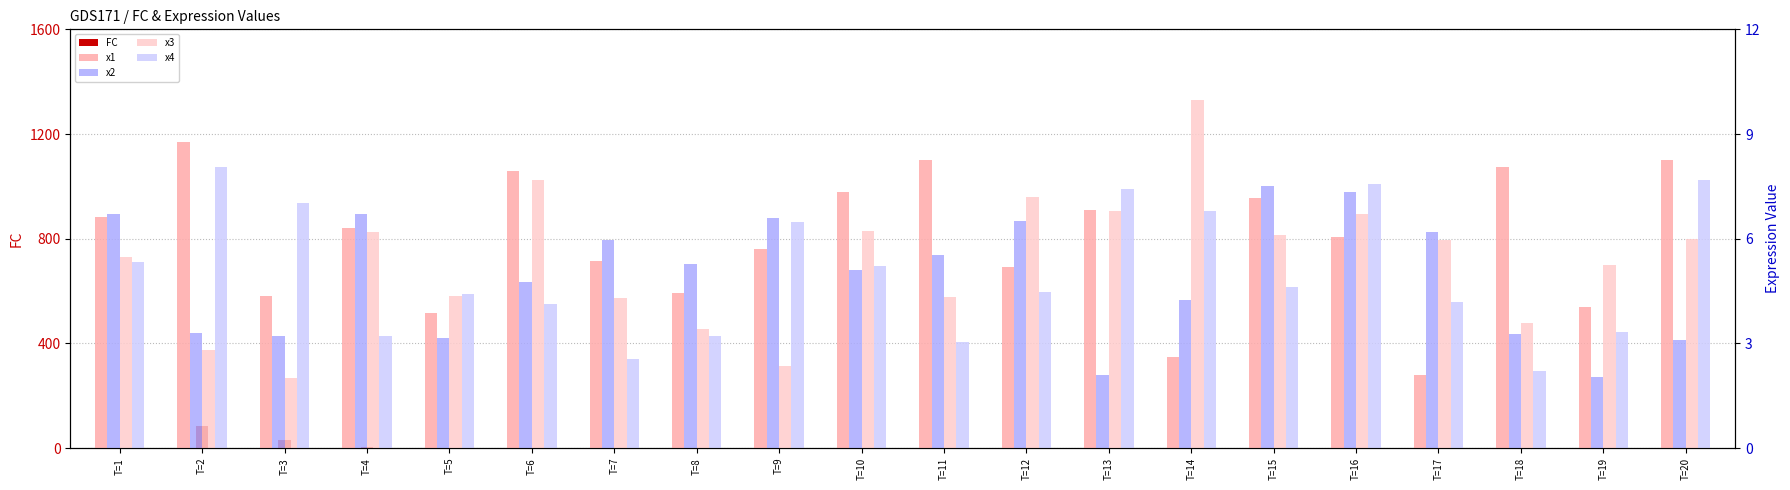

What is the difference between the second highest and second lowest values in the x3 series?

5.3